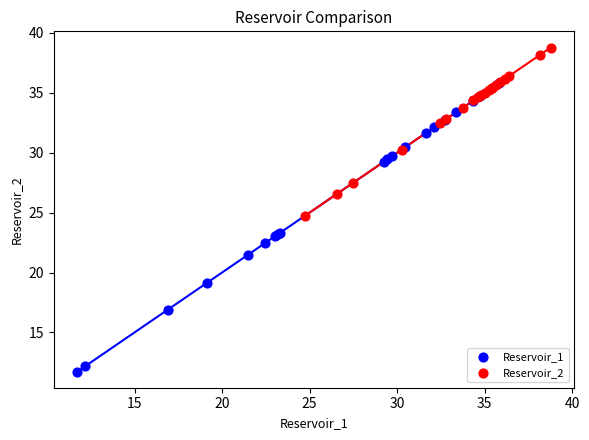

Which series reaches the maximum Y coordinate?

Reservoir_2